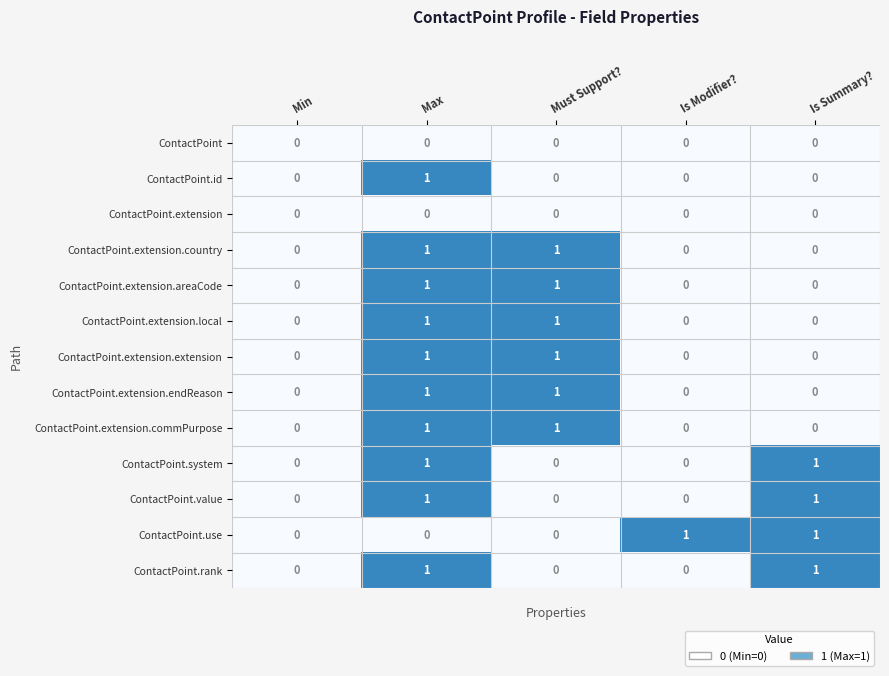

Between Min and Is Modifier?, which series saw the biggest shift?

ContactPoint.use